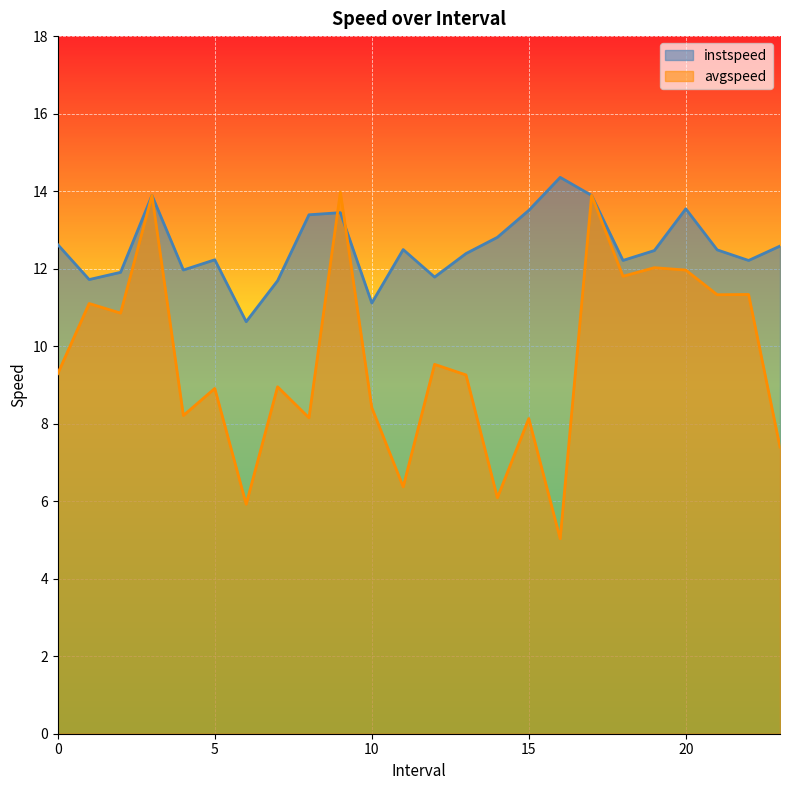

Where do instspeed and avgspeed first cross each other?

8 and 9